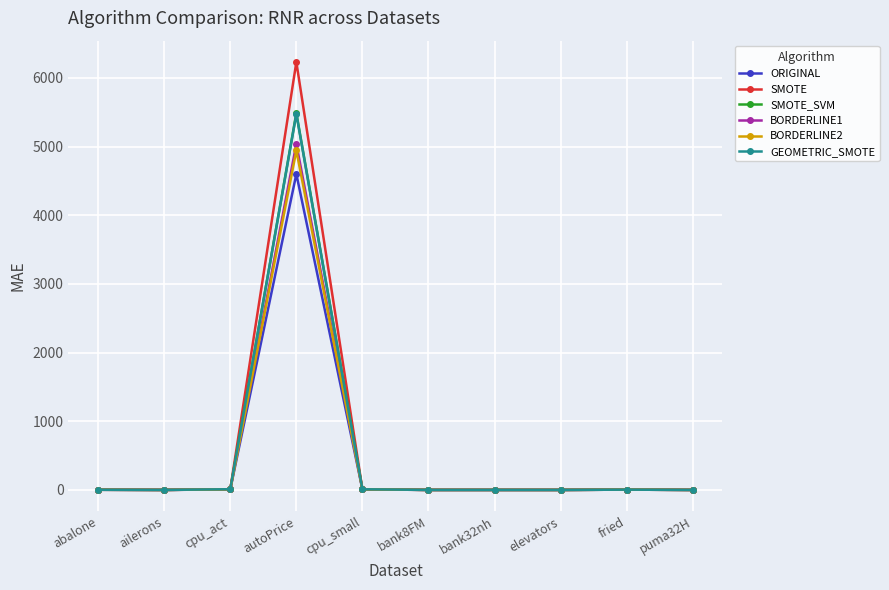

Which series changed the most between autoPrice and fried?

SMOTE